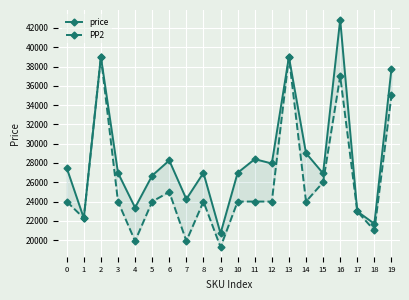

Is it true that price equals 24252 at 7?

True